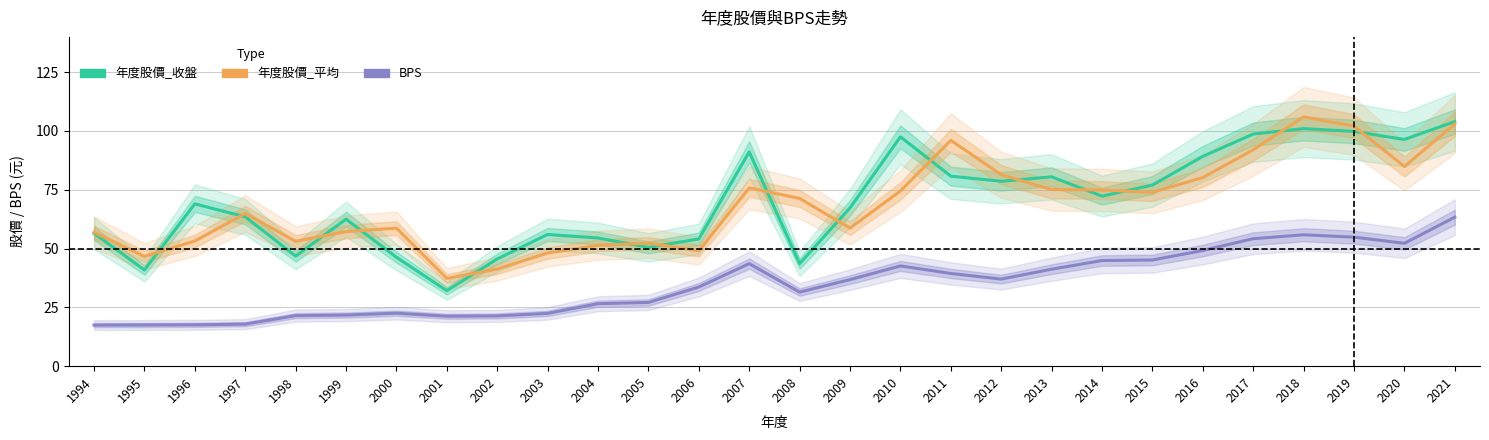

Rank the series by their maximum value, from lowest to highest.

BPS, 年度股價_收盤, 年度股價_平均